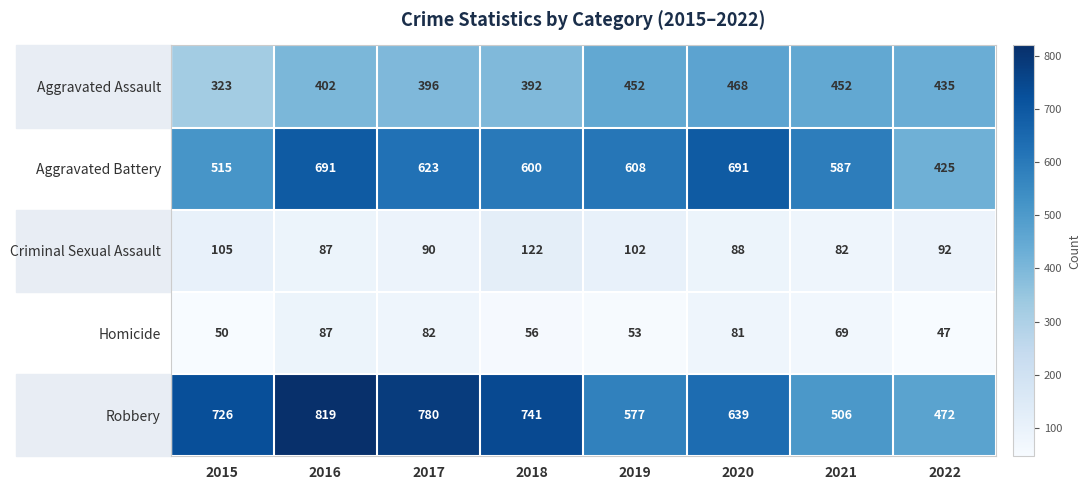

What is the maximum value for Aggravated Battery?

691